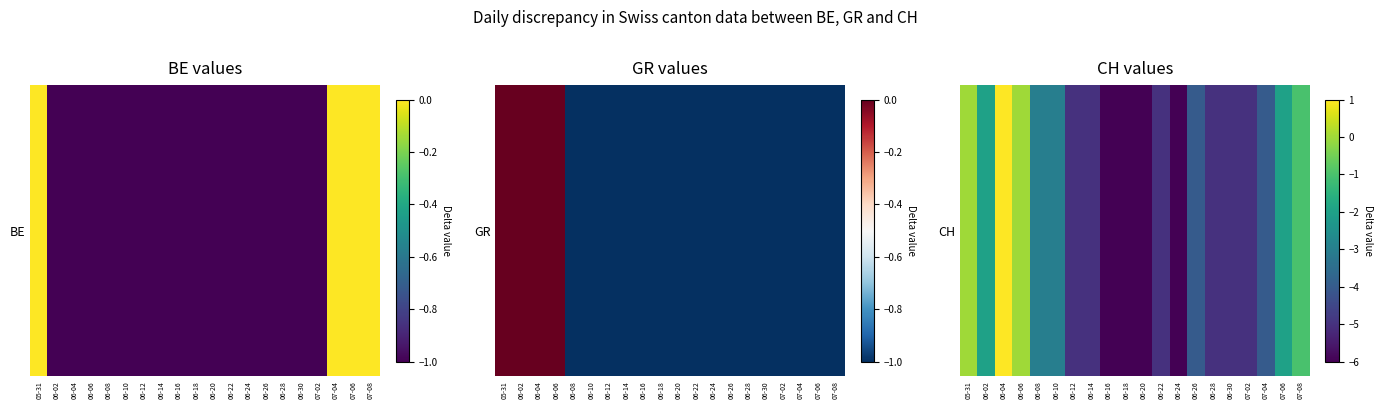

List the labels in order of value, largest first.

06-04, 05-31, 06-06, 07-08, 06-02, 07-06, 06-08, 06-10, 06-26, 07-04, 06-12, 06-14, 06-22, 06-28, 06-30, 07-02, 06-16, 06-18, 06-20, 06-24